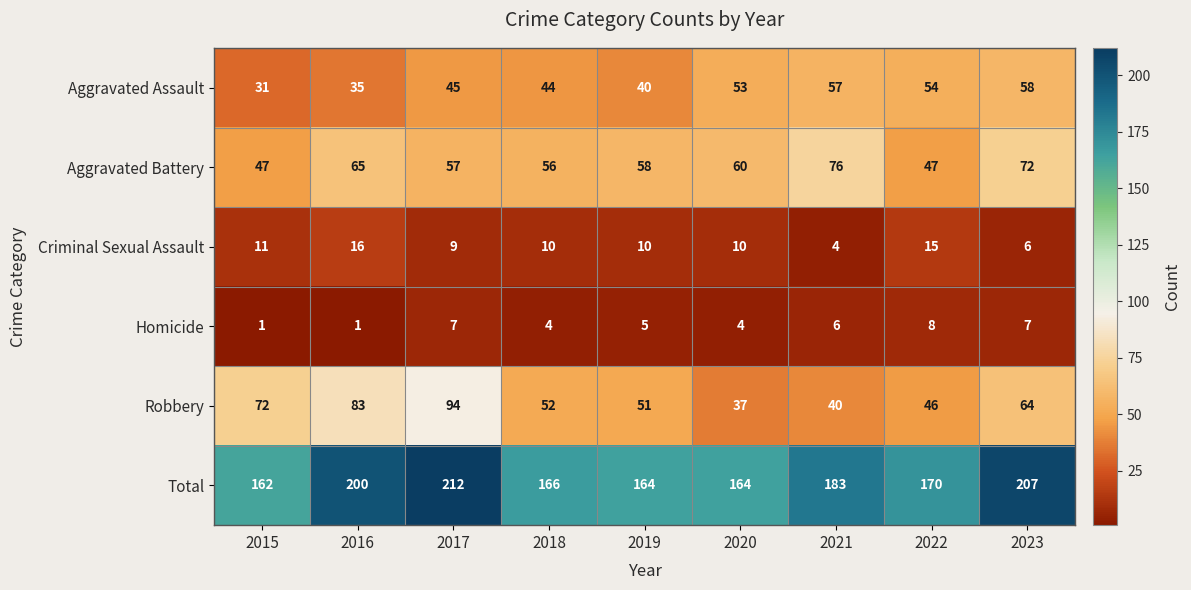

What is the greatest value displayed?

212